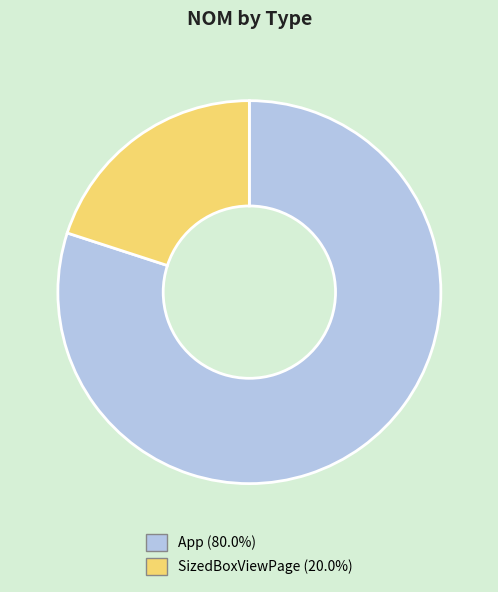

True or false: App accounts for 80% of the total.

True